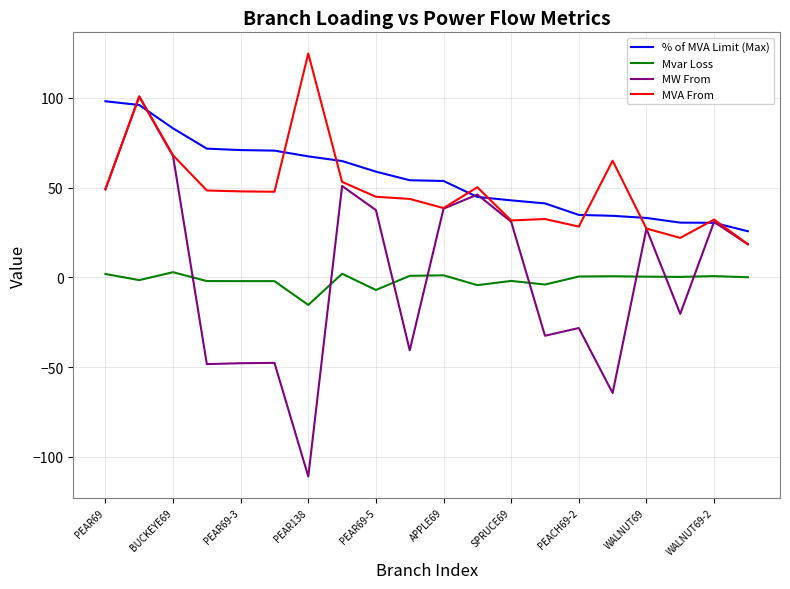

True or false: Mvar Loss has more than 2 interior local peaks.

True